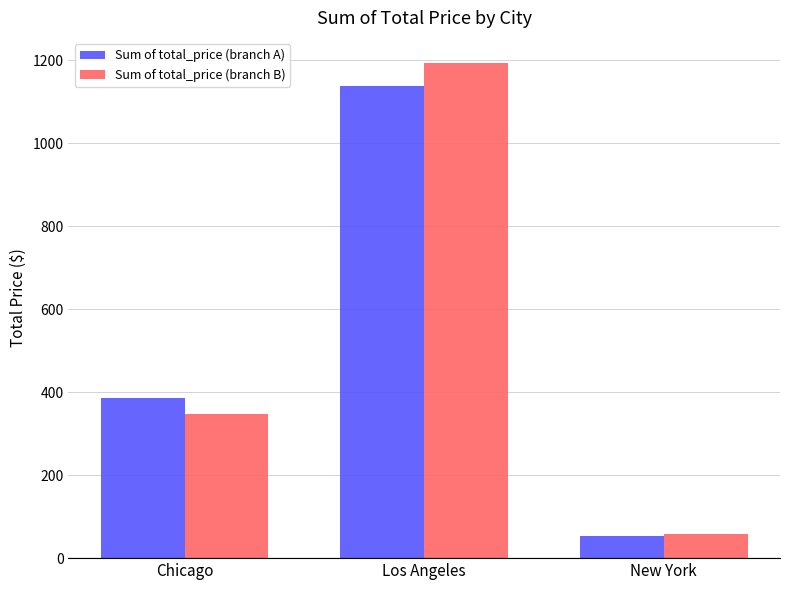

Is the value of Sum of total_price (branch A) at Chicago greater than the value of Sum of total_price (branch B) at Chicago?

Yes